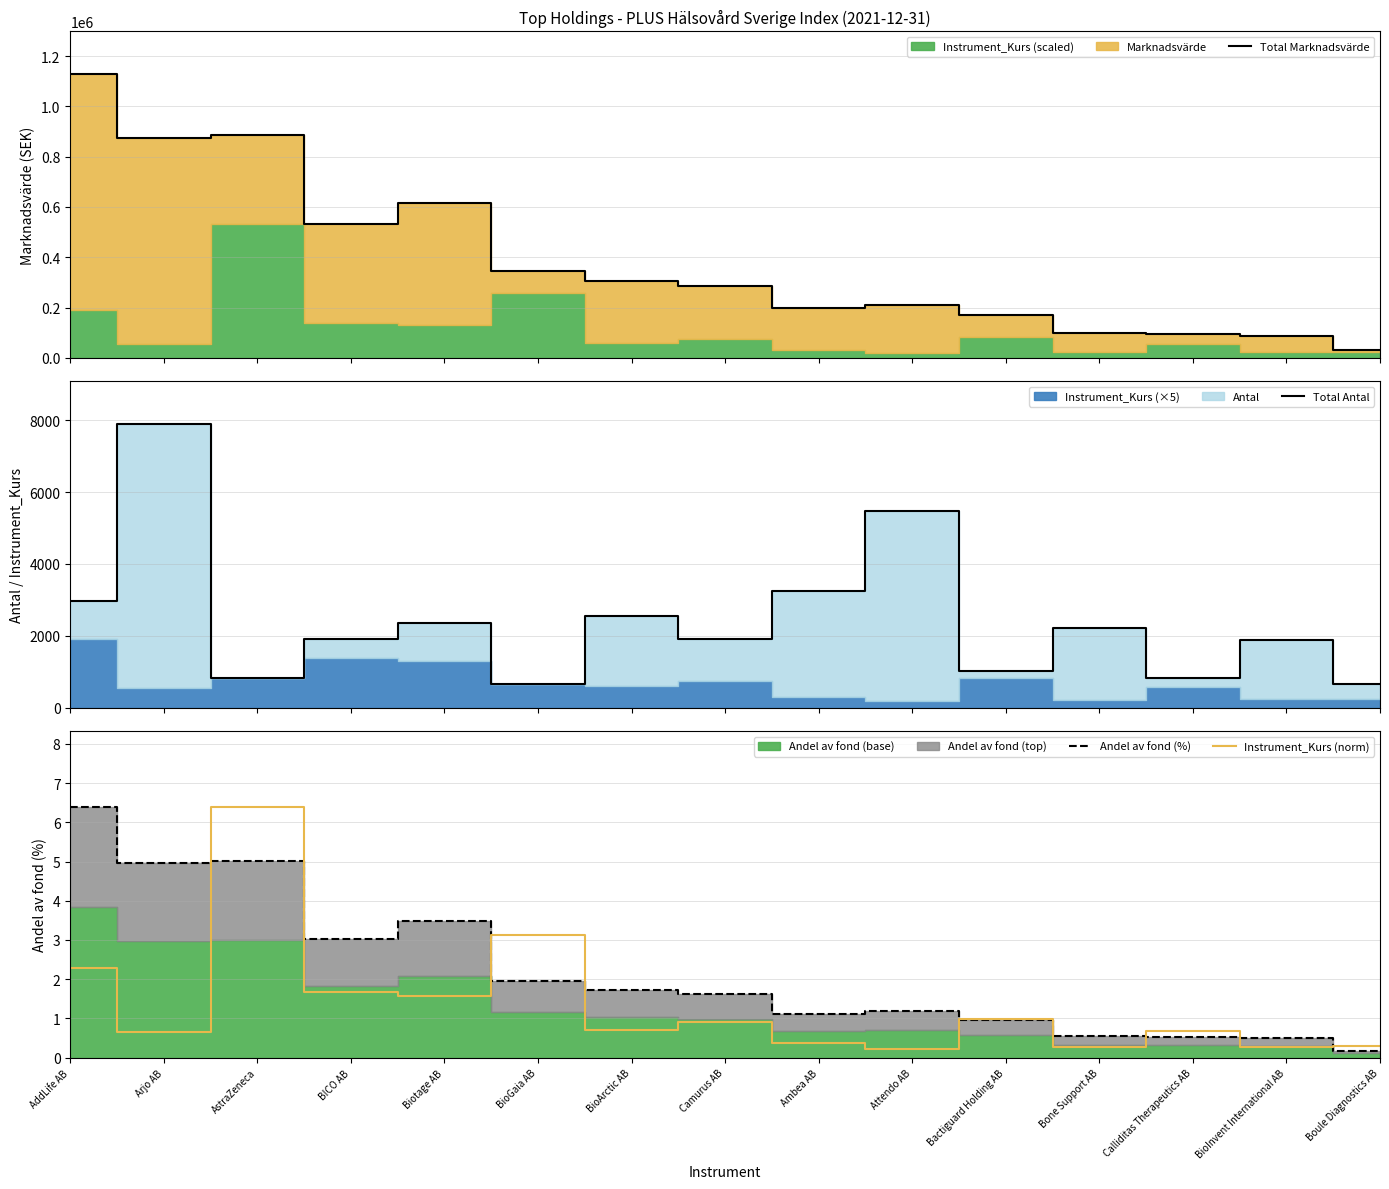

Which series has the largest total across all categories?

Total Marknadsvärde